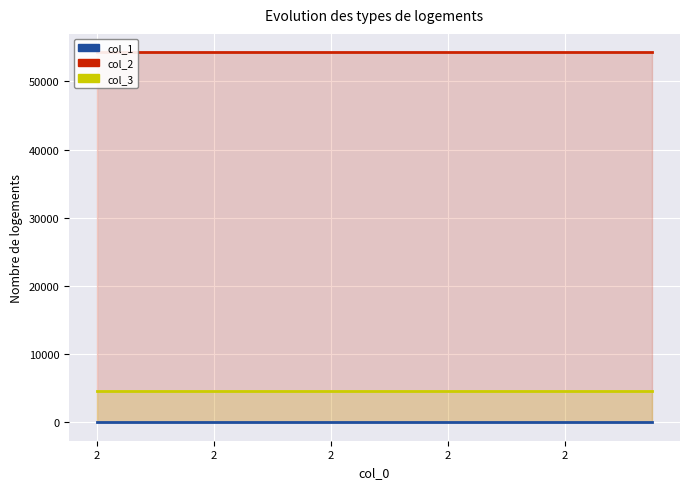

Which label corresponds to the largest value in the chart?

2